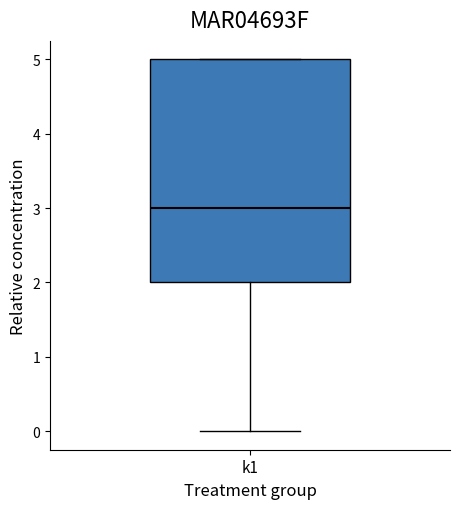

Transcribe this box plot: give where the median line is, the range the box spans, and where the two whiskers end, as read against the y-axis. The values are not printed on the chart, so give them approximately, as read against the axis.

median 3, box 2 to 5, whiskers 0 to 5